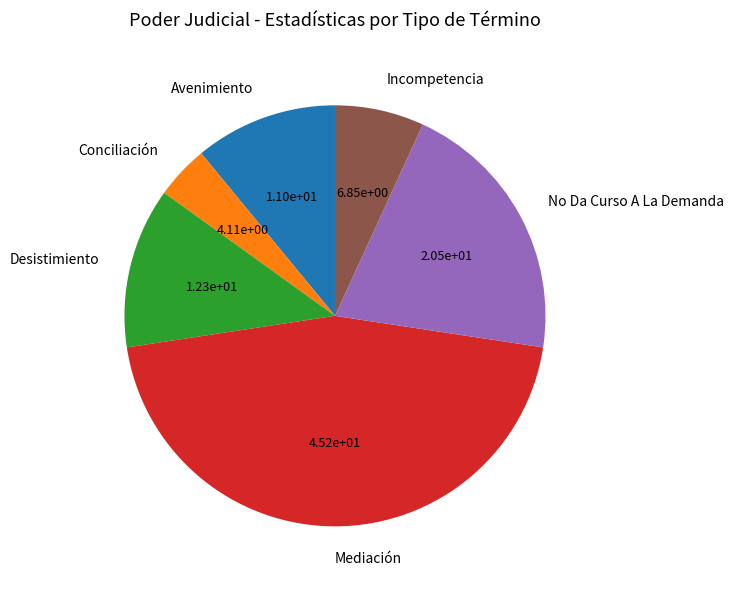

Count the number of slices in the pie.

6